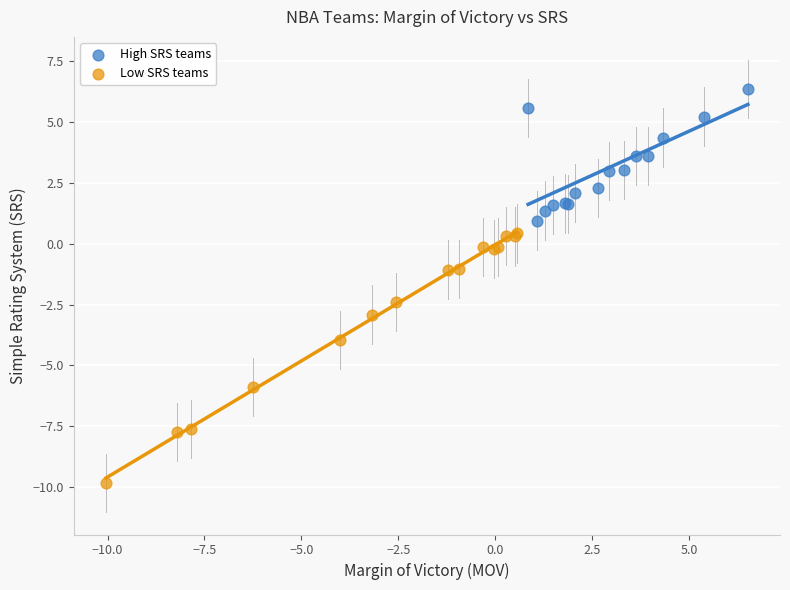

Which series has the widest spread of Y values?

Low SRS teams